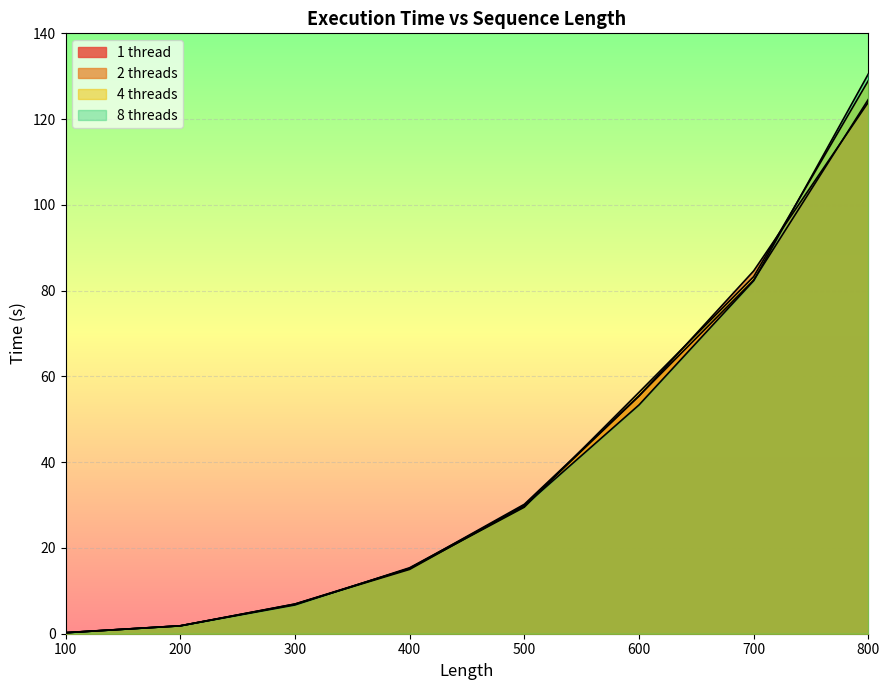

How many values in the 1 thread series exceed 30?

4